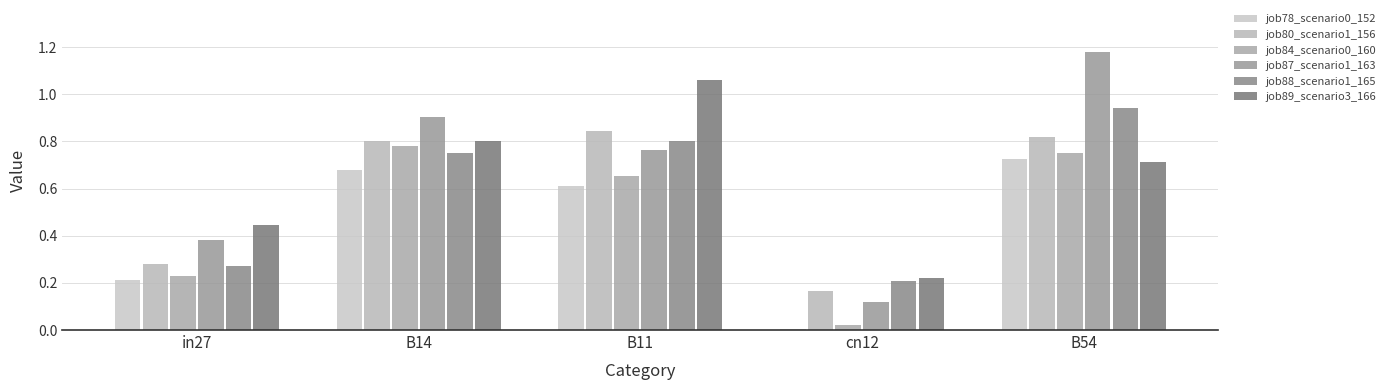

How many categories are shown in the chart?

5